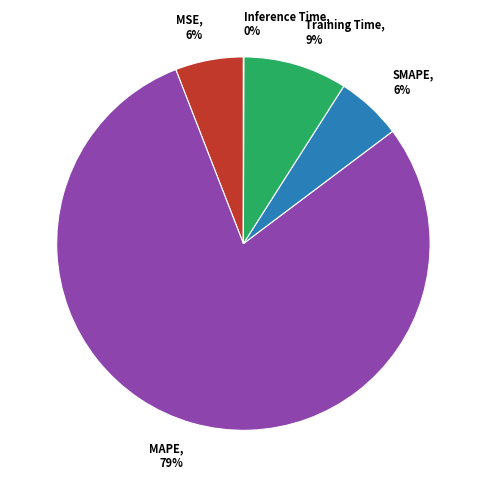

What is the largest slice in the pie chart?

MAPE